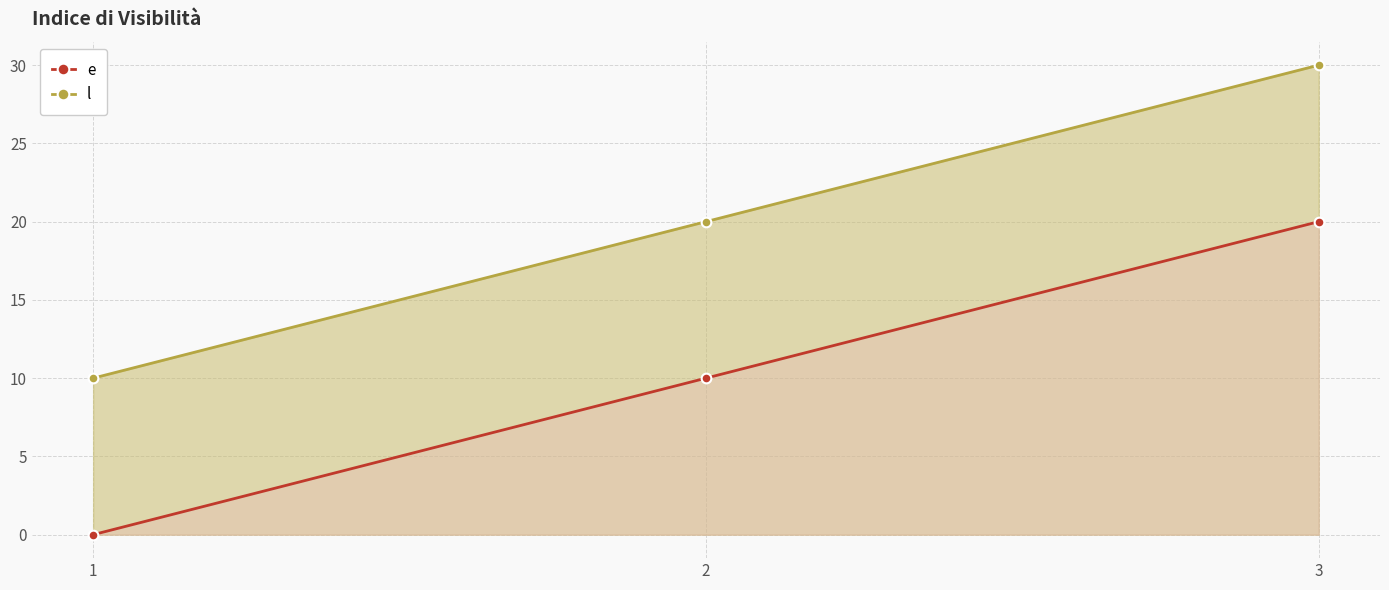

How many lines are shown in the chart?

2